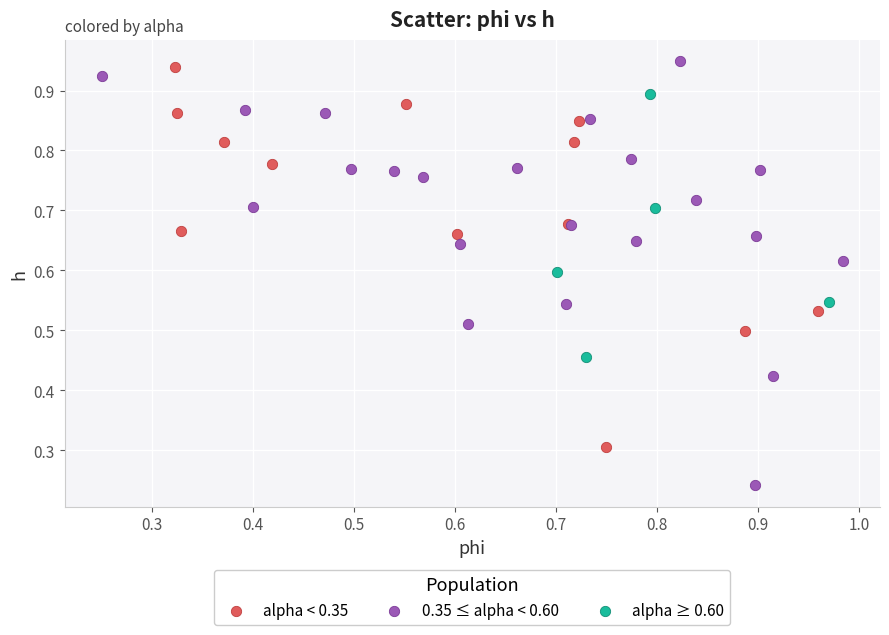

What are all the series names shown in the legend?

alpha < 0.35, 0.35 ≤ alpha < 0.60, alpha ≥ 0.60